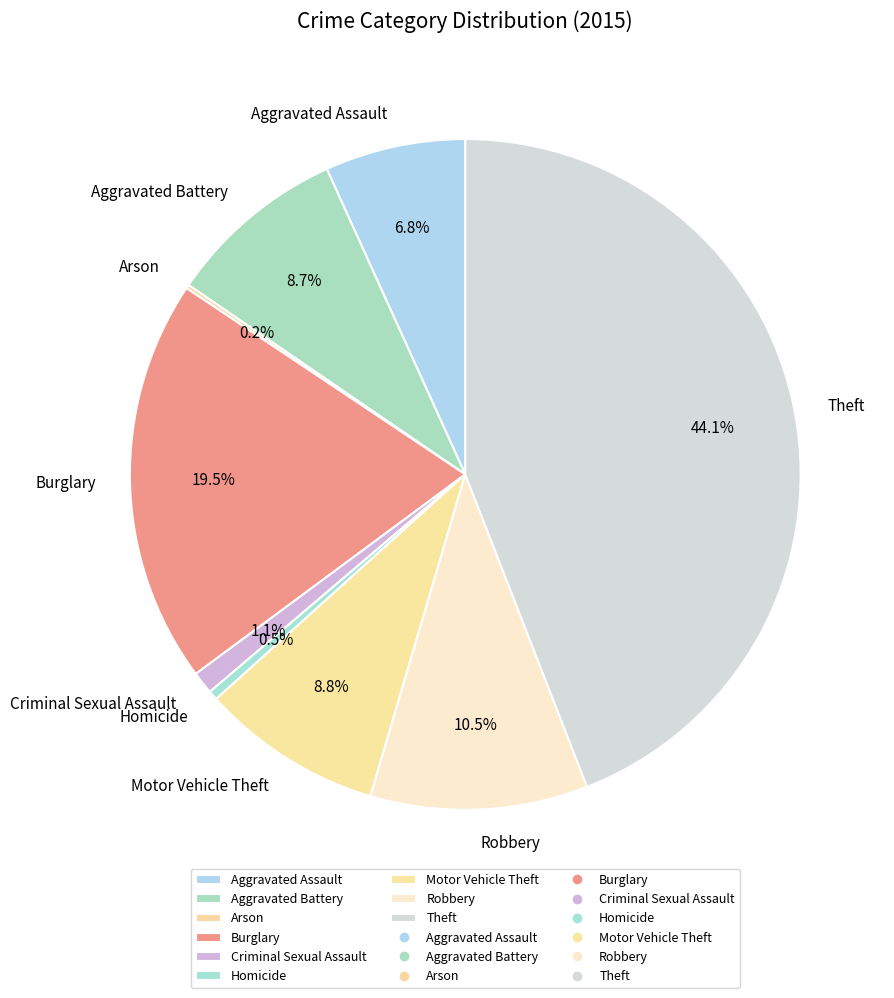

Combined, do Theft and Burglary account for over 50%?

Yes